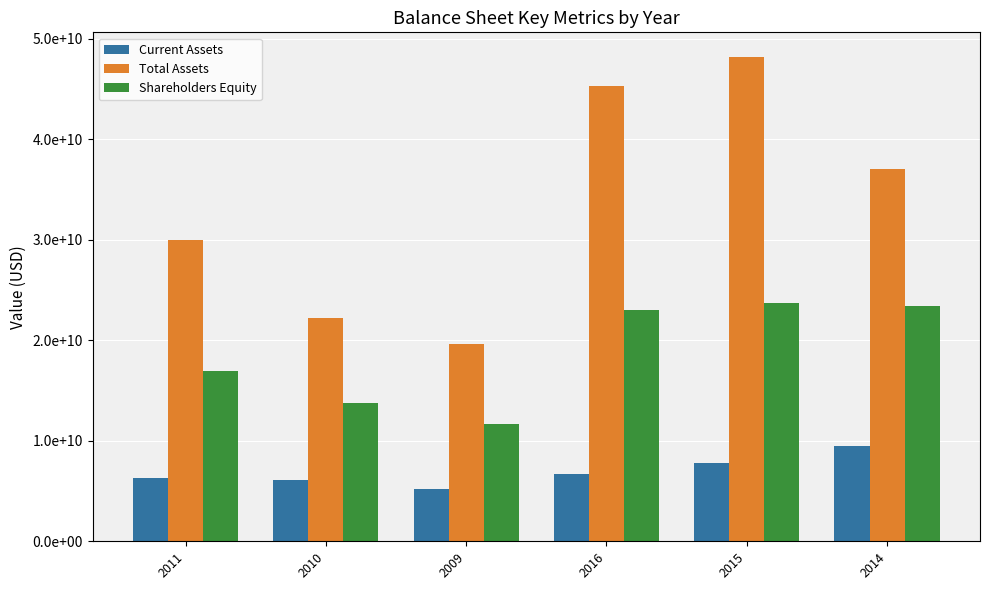

Between 2015 and 2010, which is larger?

2015